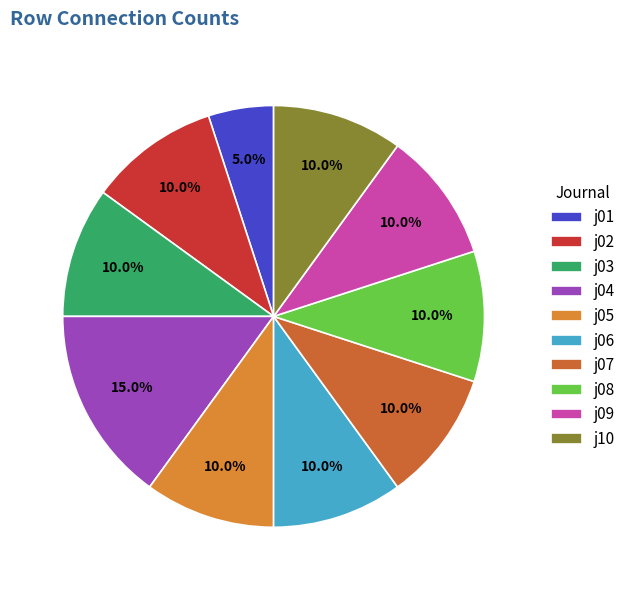

Which slice is the smallest?

j01